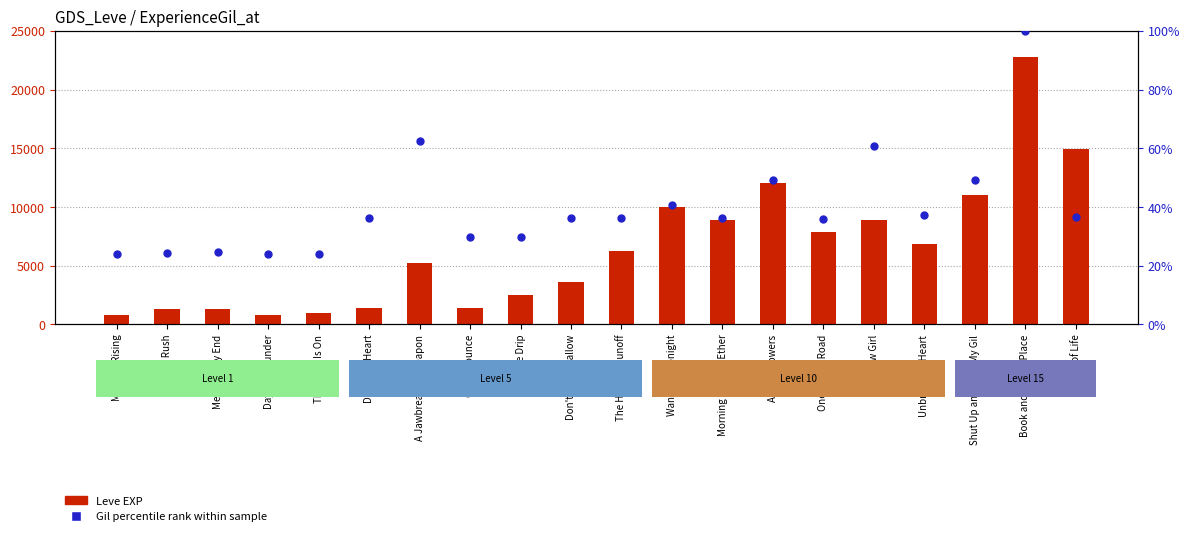

At how many categories does at least one series exceed 22322?

1